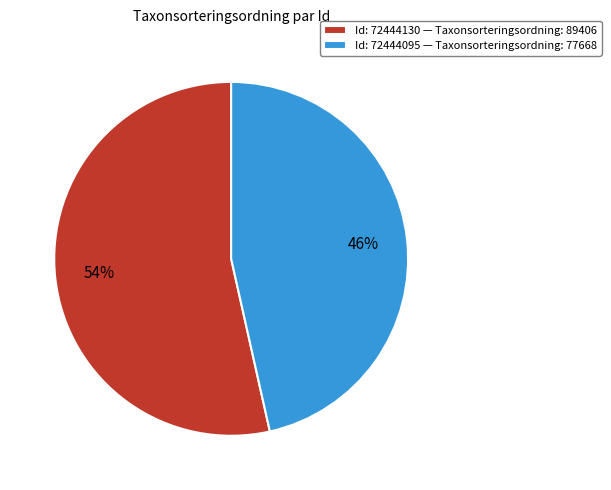

Which slice is the largest?

Id: 72444130 — Taxonsorteringsordning: 89406